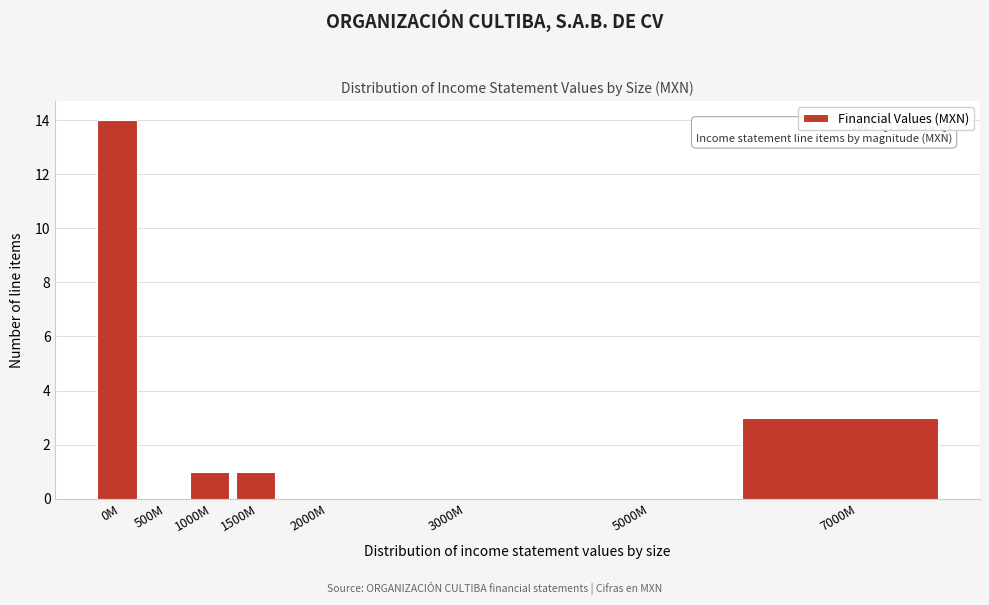

Reading left to right, what are all the values shown in this chart?

0M=14	500M=0	1000M=1	1500M=1	2000M=0	3000M=0	5000M=0	7000M=3